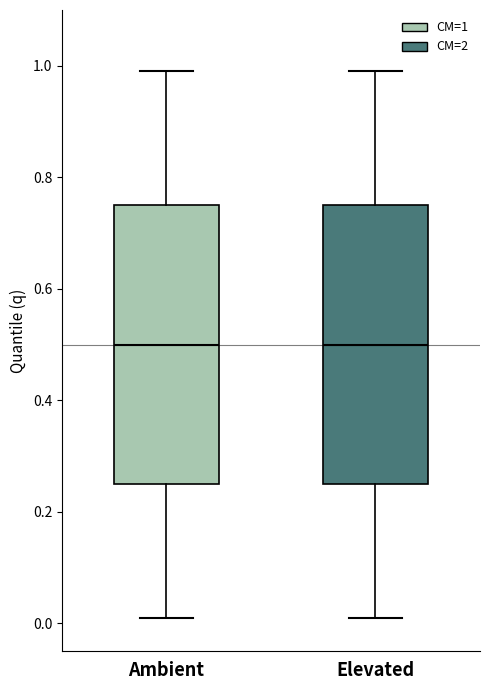

Where is the upper edge of the box for Elevated on the y-axis? The values are not printed on the chart, so give them approximately, as read against the axis.

0.76